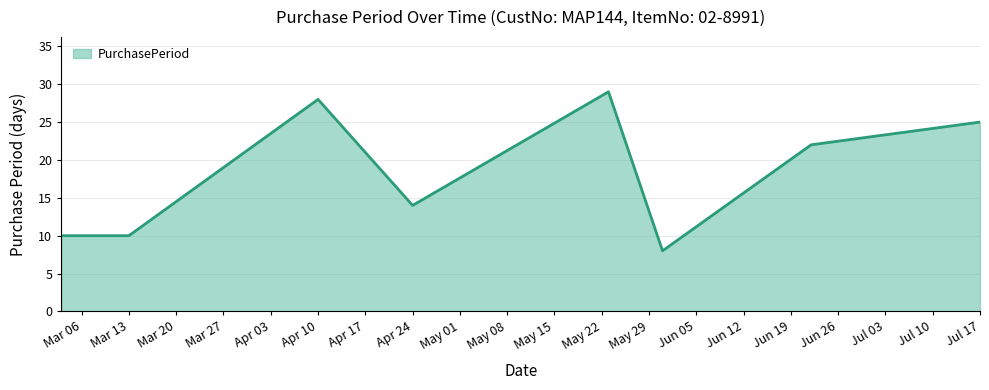

True or false: the data has more than 0 interior local peaks.

True